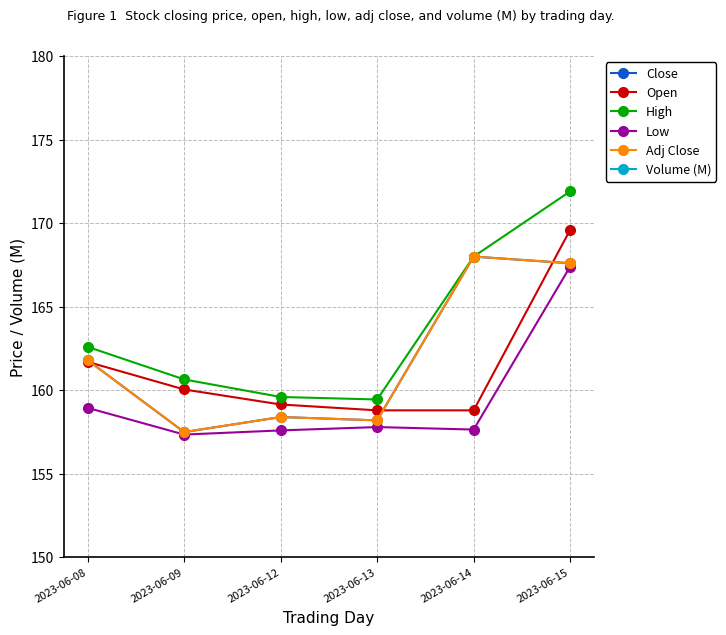

What are all the series names shown in the legend?

Close, Open, High, Low, Adj Close, Volume (M)